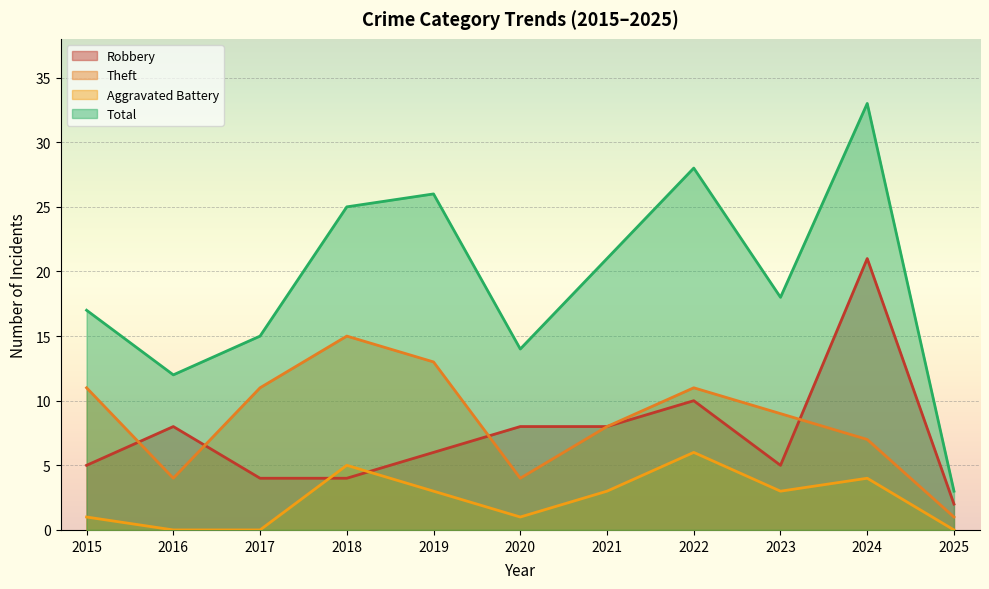

Reading left to right, extract all data points from this chart.

Robbery: 2015=5	2016=8	2017=4	2018=4	2019=6	2020=8	2021=8	2022=10	2023=5	2024=21	2025=2
Theft: 2015=11	2016=4	2017=11	2018=15	2019=13	2020=4	2021=8	2022=11	2023=9	2024=7	2025=1
Aggravated Battery: 2015=1	2016=0	2017=0	2018=5	2019=3	2020=1	2021=3	2022=6	2023=3	2024=4	2025=0
Total: 2015=17	2016=12	2017=15	2018=25	2019=26	2020=14	2021=21	2022=28	2023=18	2024=33	2025=3